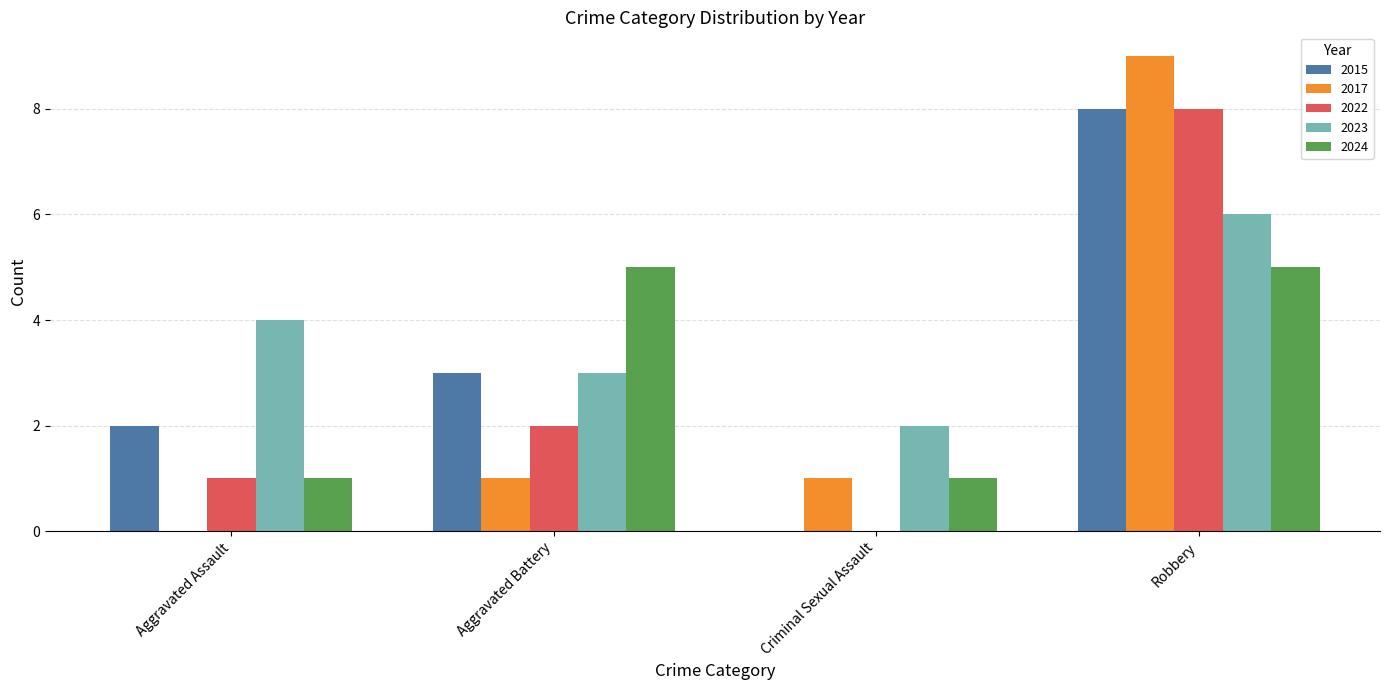

What are all the series names shown in the legend?

2015, 2017, 2022, 2023, 2024